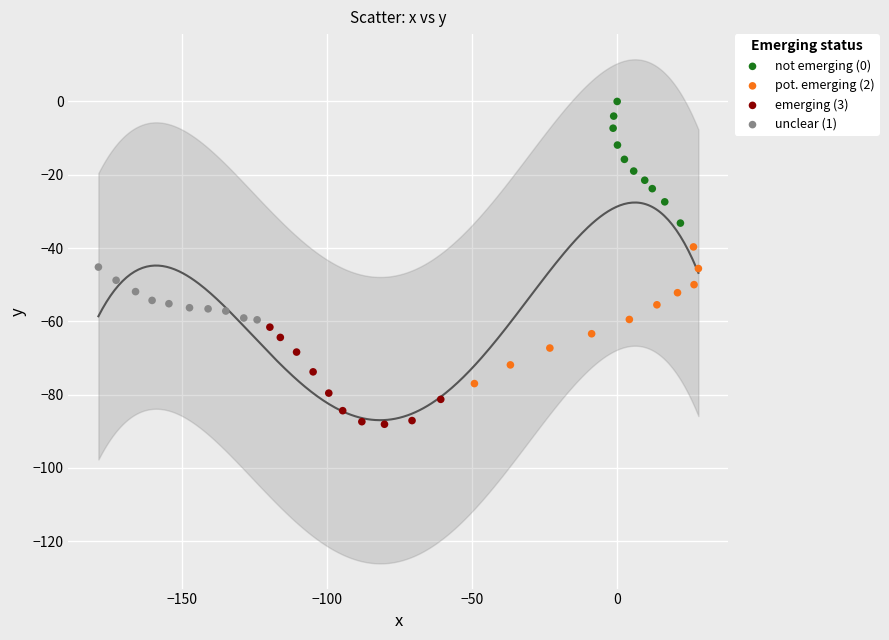

Which series reaches the minimum Y coordinate?

emerging (3)